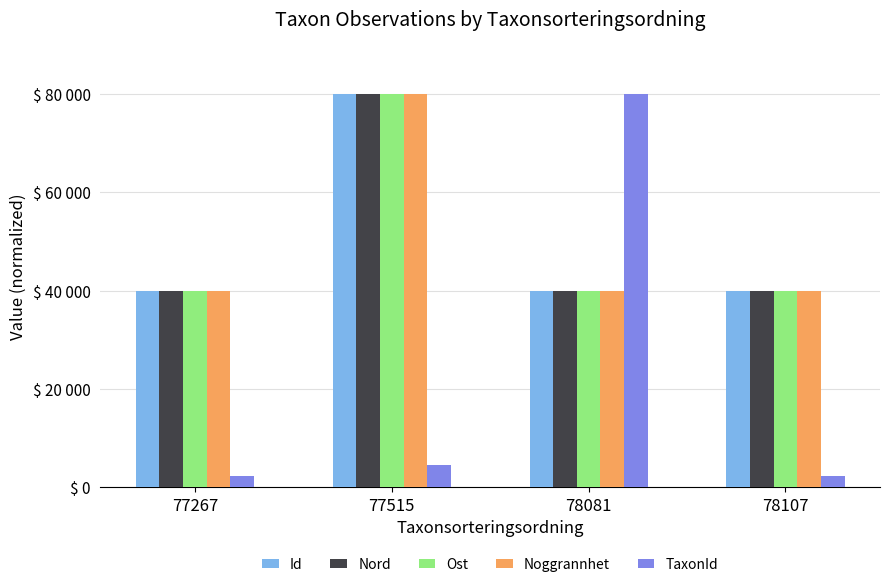

What are all the series names shown in the legend?

Id, Nord, Ost, Noggrannhet, TaxonId